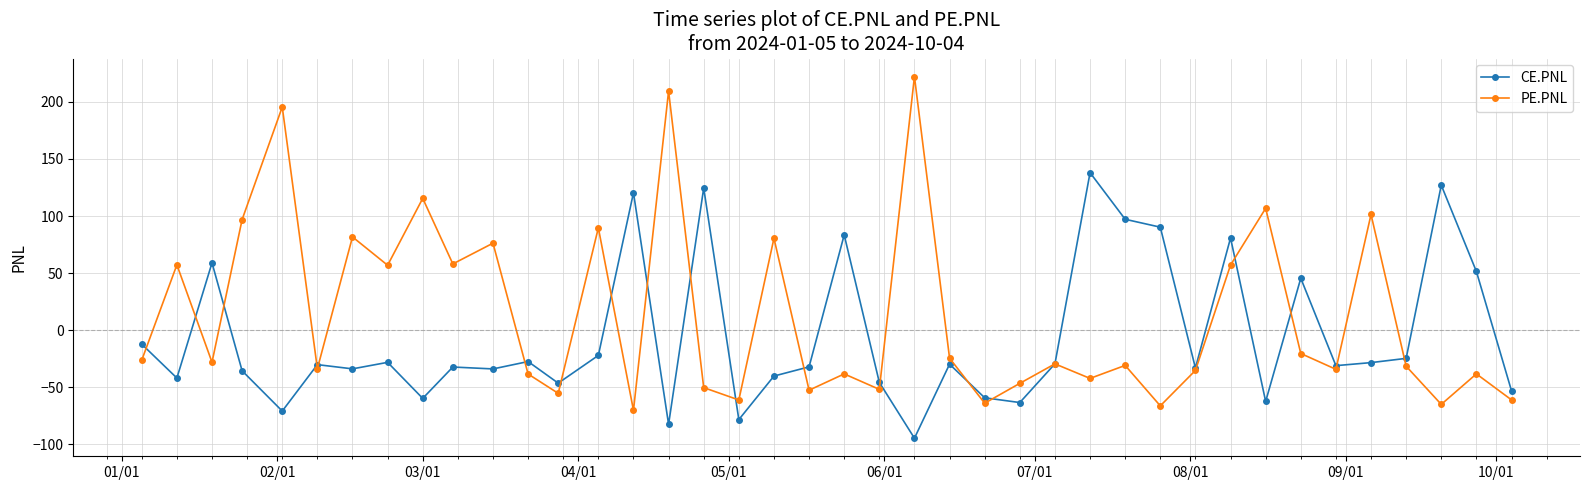

True or false: CE.PNL and PE.PNL cross at least once.

True